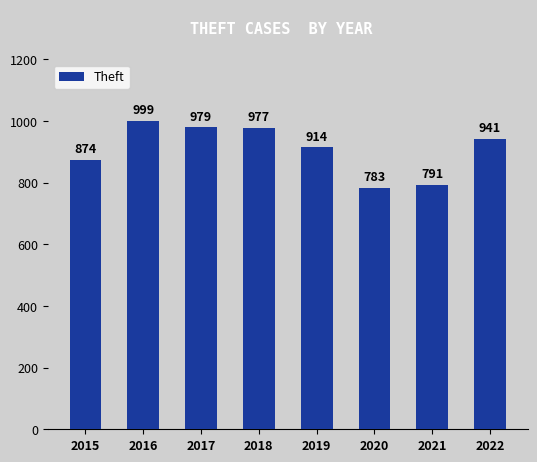

What is the change in value from 2015 to 2022?

+67